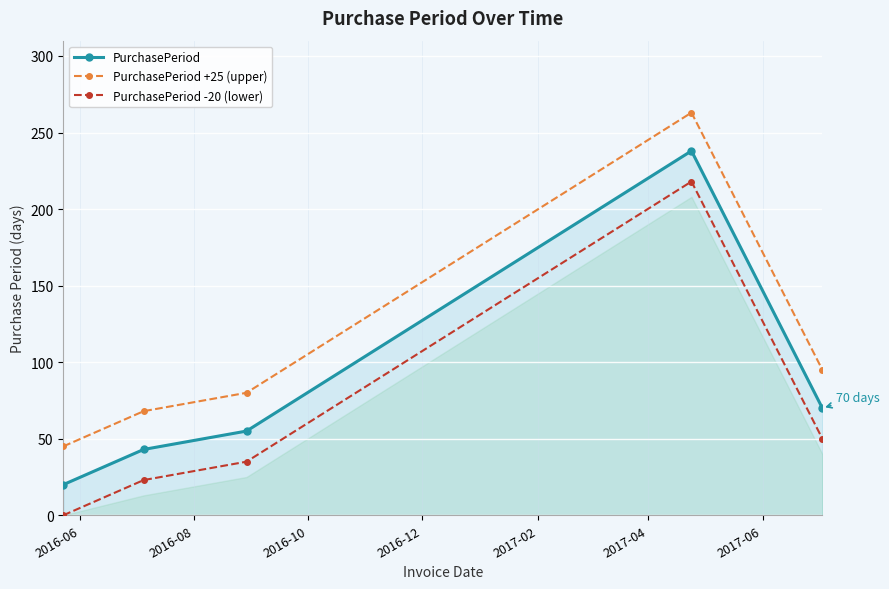

True or false: PurchasePeriod -20 (lower) and PurchasePeriod +25 (upper) intersect in this chart.

False